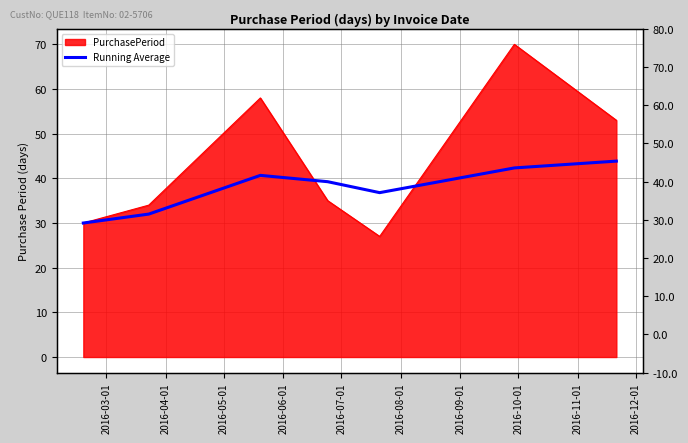

Is it true that the value at 2016-03-01 is 12.0?

False